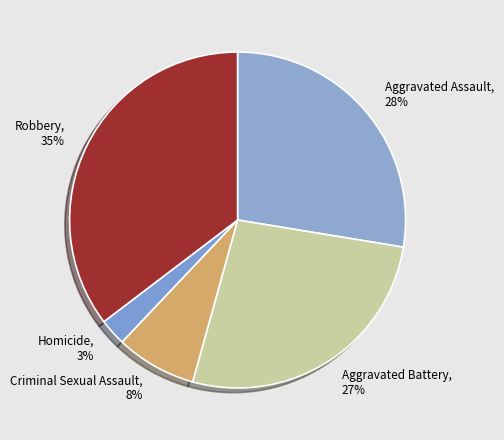

Combined, do Homicide and Criminal Sexual Assault account for over 50%?

No